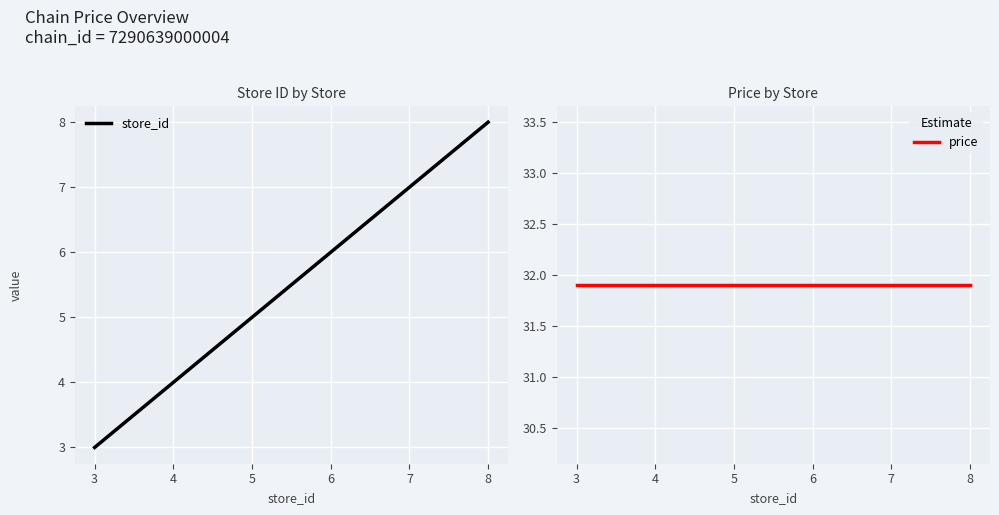

Reading right to left, extract all data points from this chart.

store_id: 8.0	5.0	3.0
price: 31.9	31.9	31.9